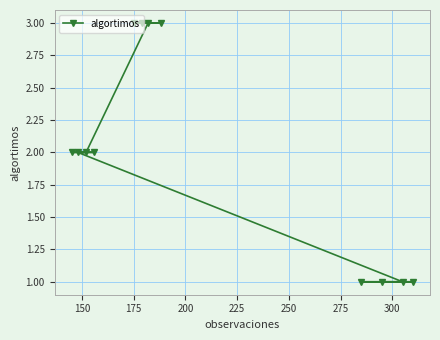

Is this an area chart (filled region under the line)?

No